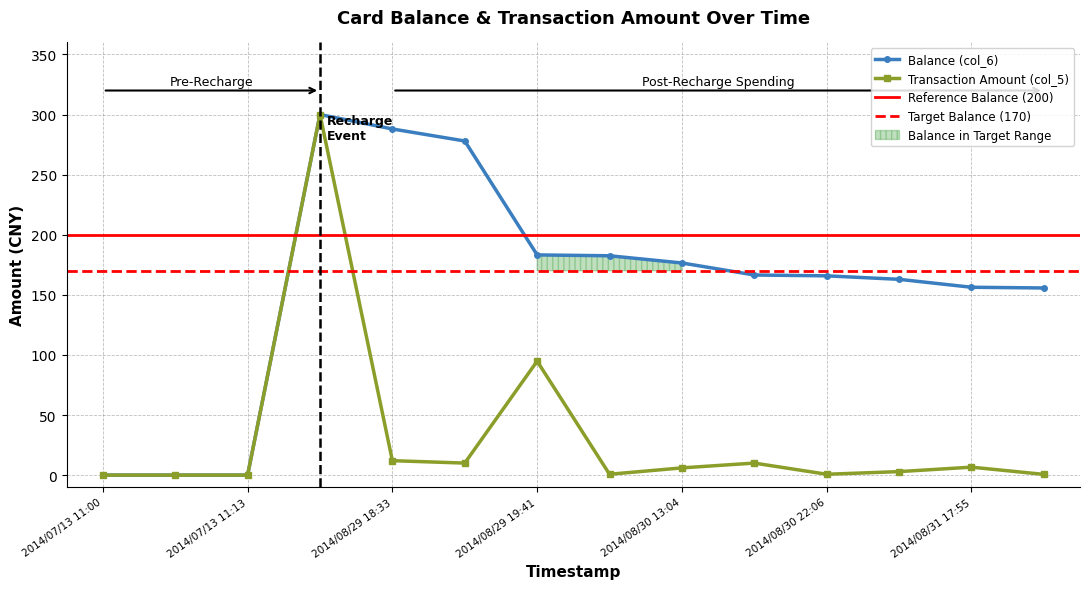

Between 2014/08/29 18:33 and 2014/08/30 13:04, which is larger?

2014/08/29 18:33